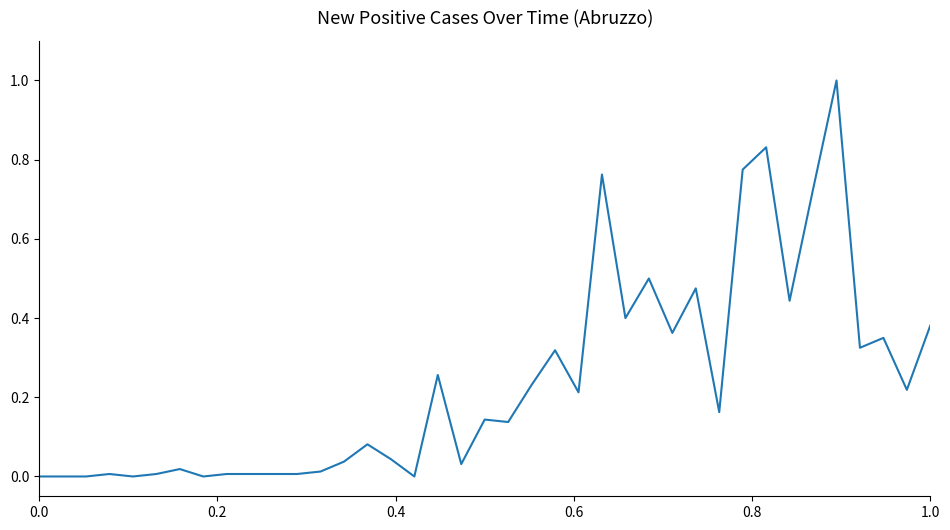

What is the greatest value displayed?

1.0